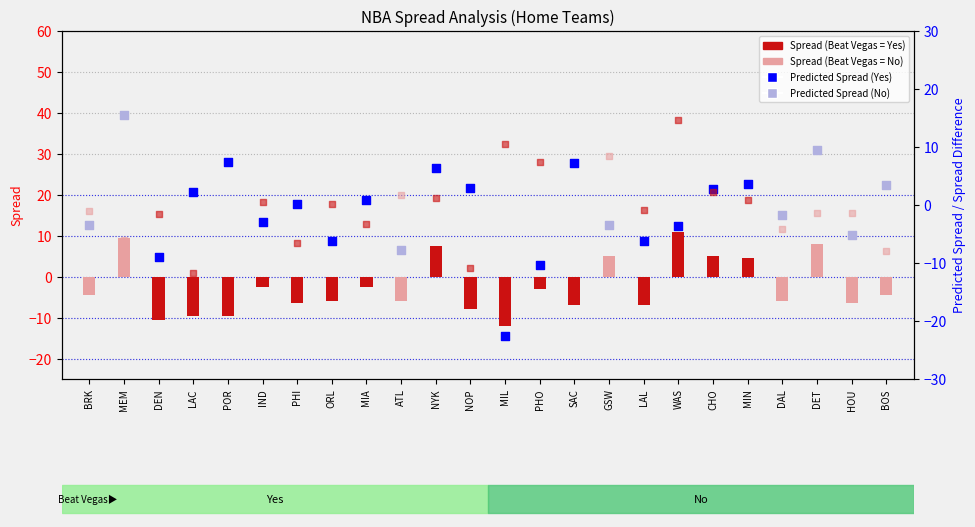

Between MIN and LAL, which is larger?

MIN